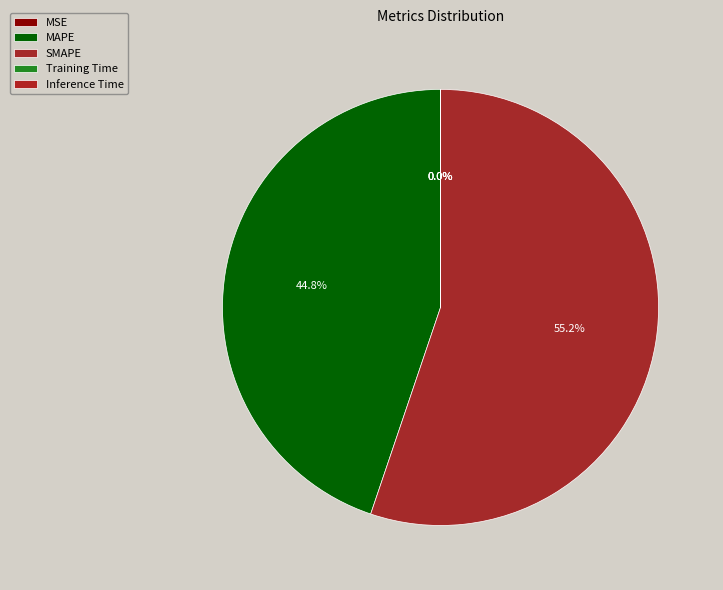

How many segments does this pie chart have?

5